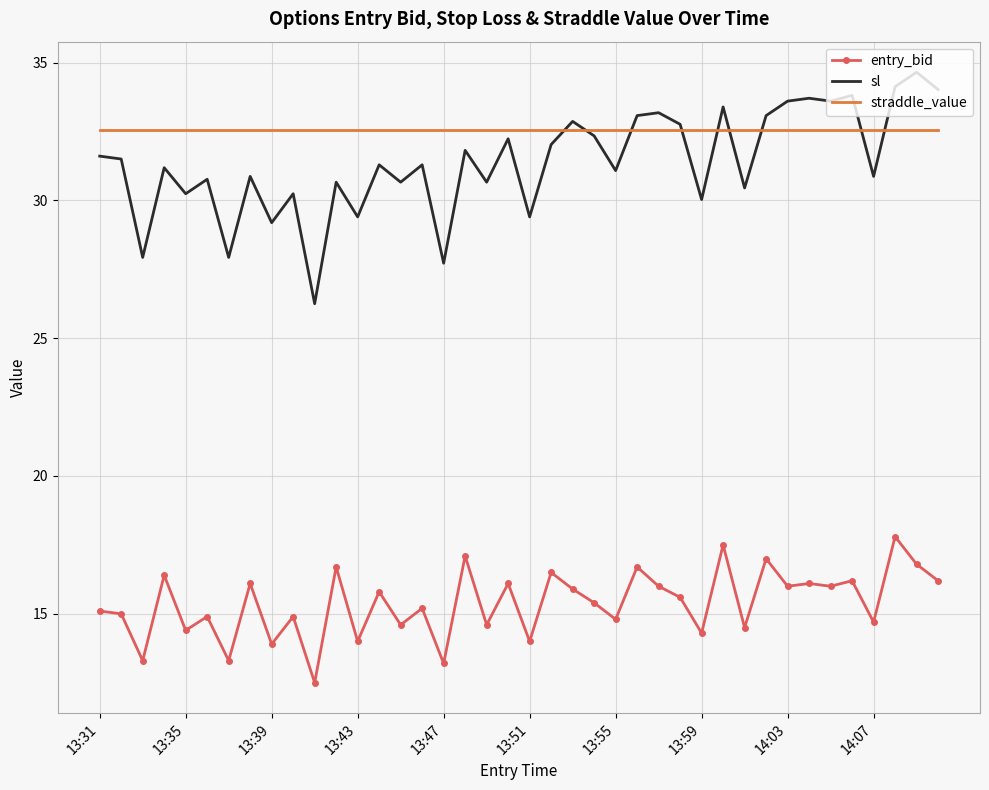

What is the smallest value displayed?

12.5